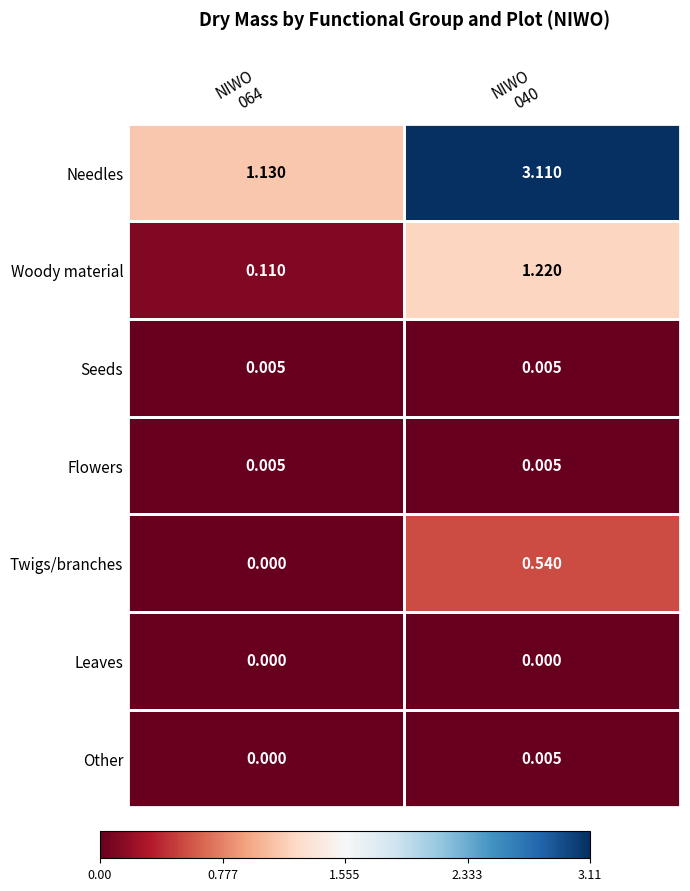

Which series changed the most between NIWO
064 and NIWO
040?

Needles